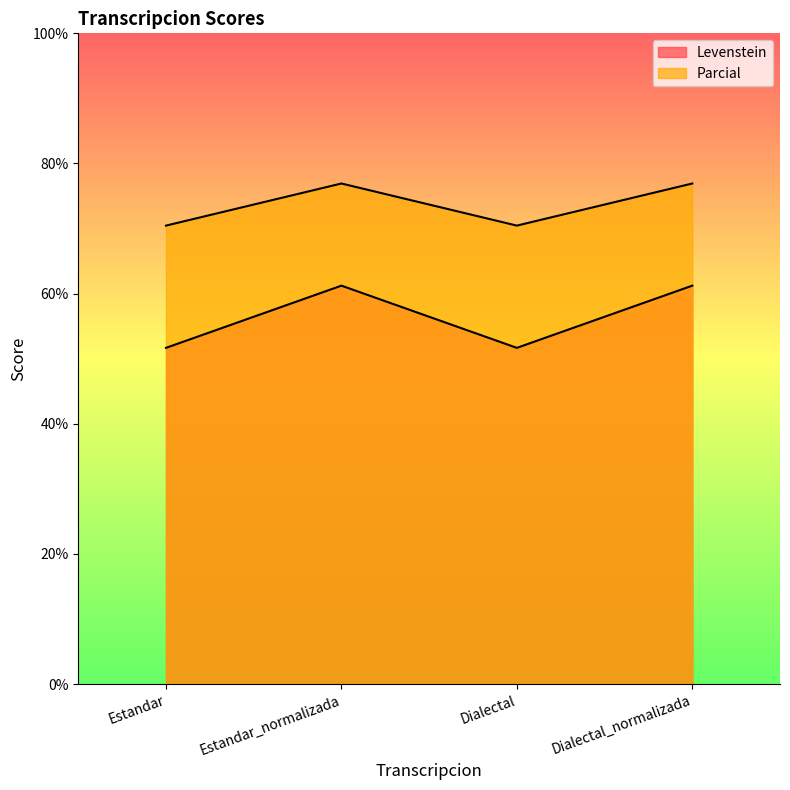

What position from the right is Dialectal?

2